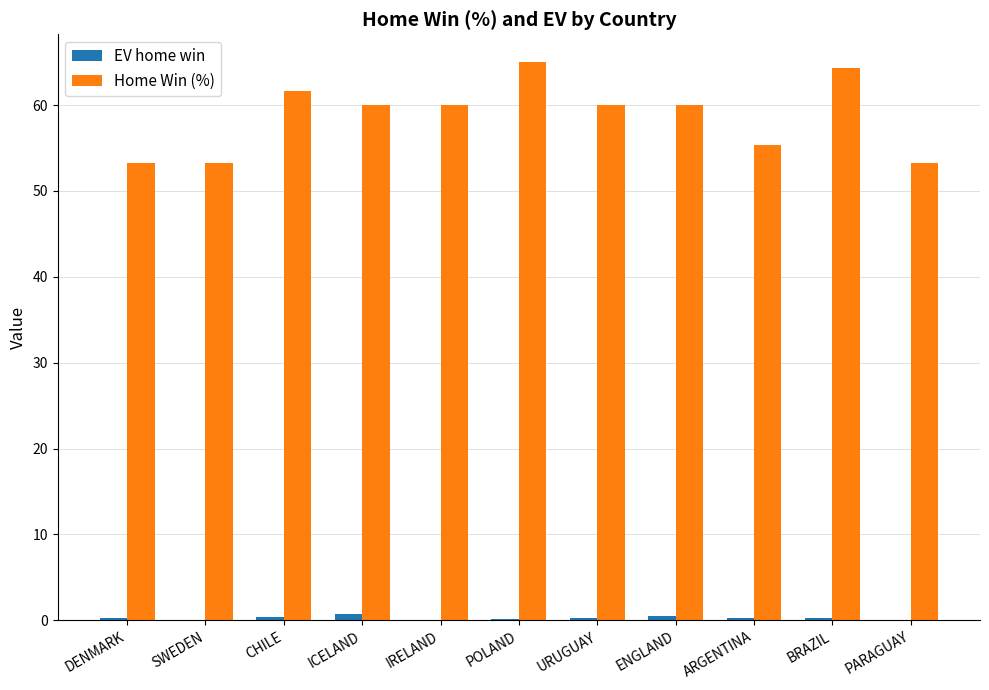

Is the value of EV home win at ARGENTINA greater than the value of Home Win (%) at URUGUAY?

No